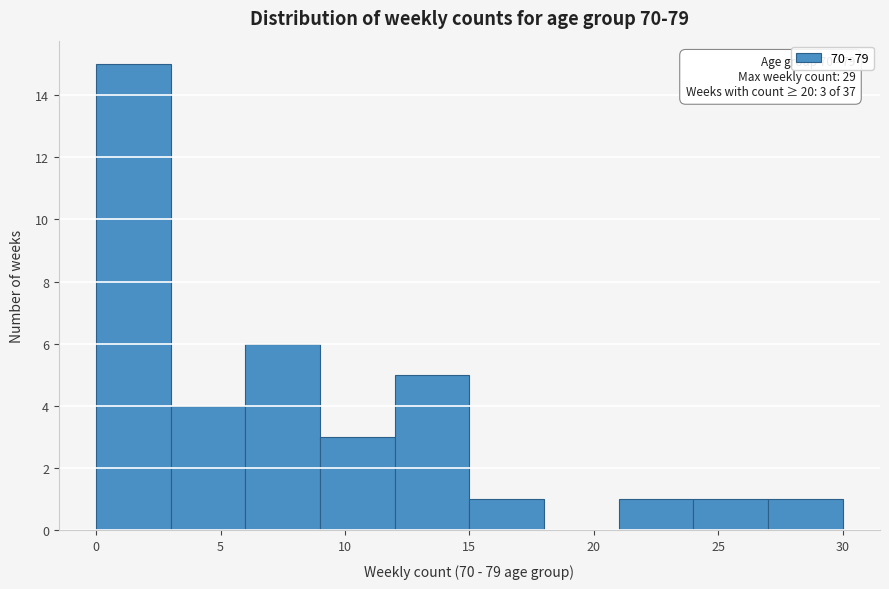

Over which range of the x-axis is the bar tallest?

0 to 3